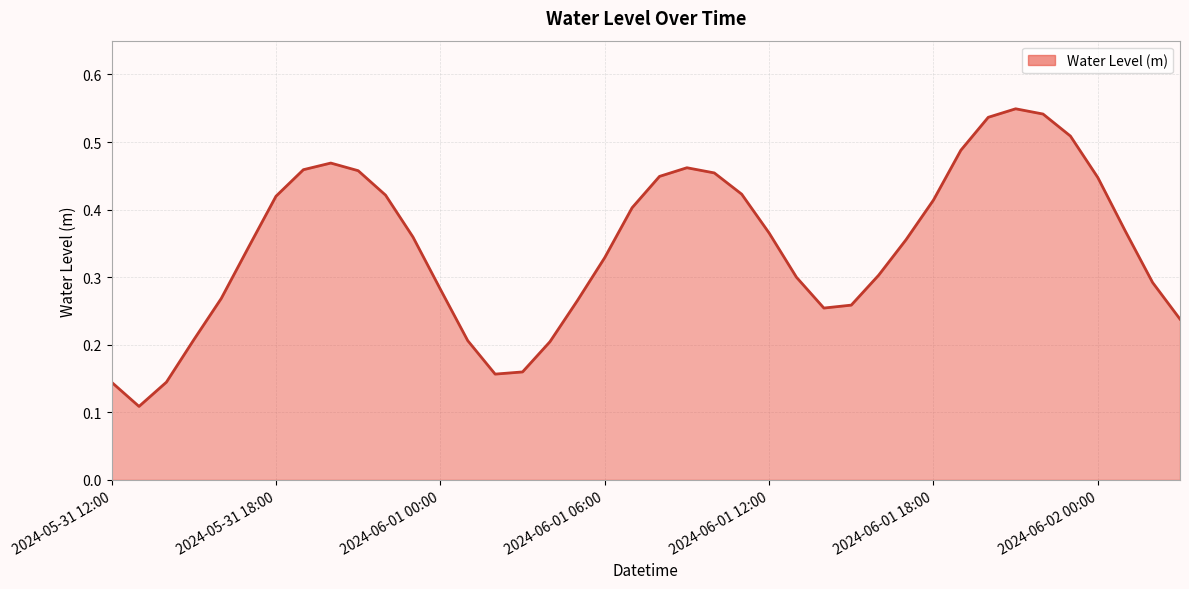

How many lines are shown in the chart?

1